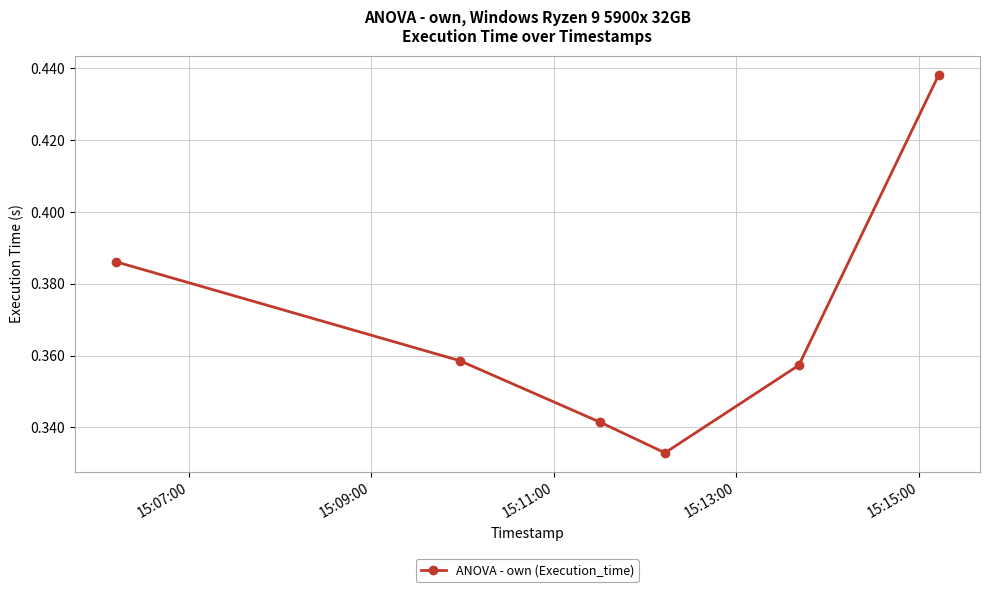

What is the sum of all values?

2.2